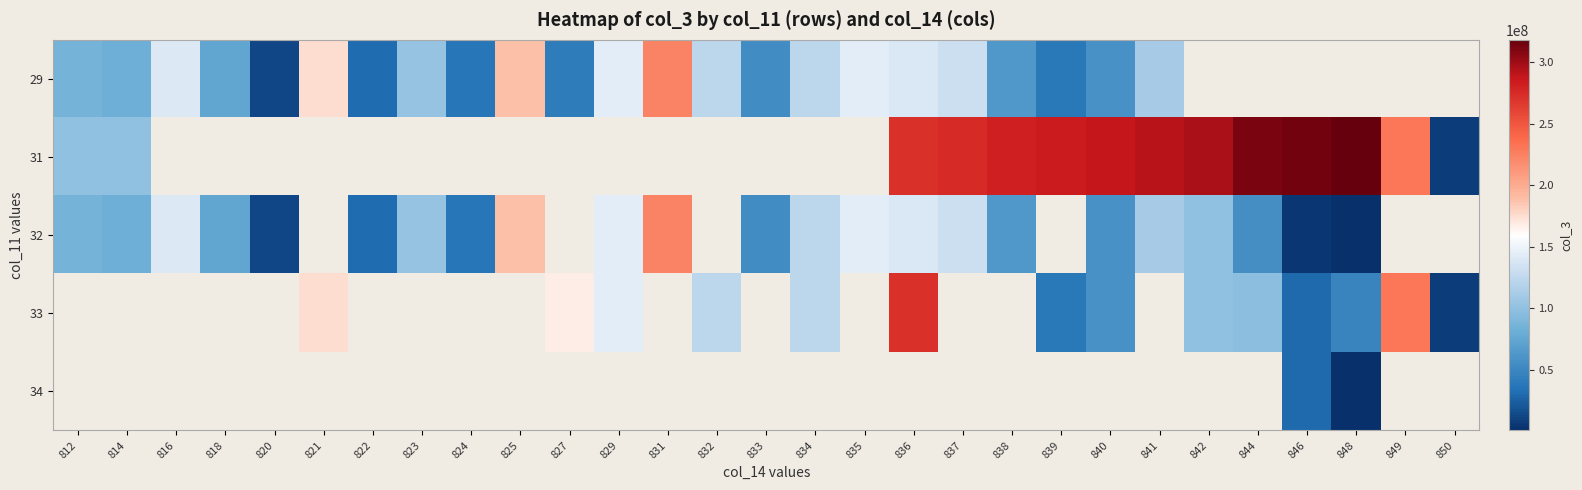

Which series has the largest range (max minus min)?

31